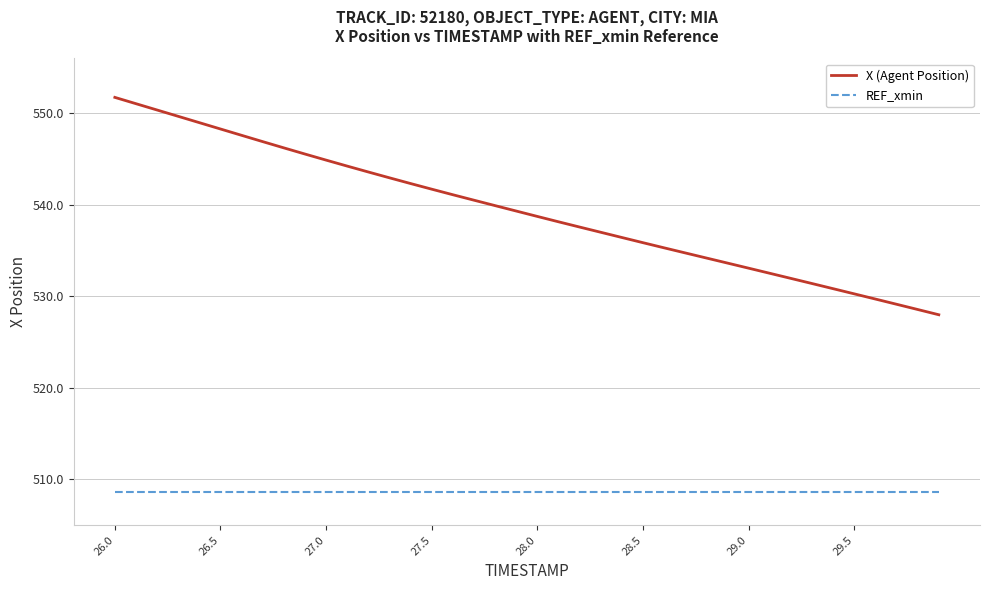

True or false: REF_xmin and X (Agent Position) cross at least once.

False